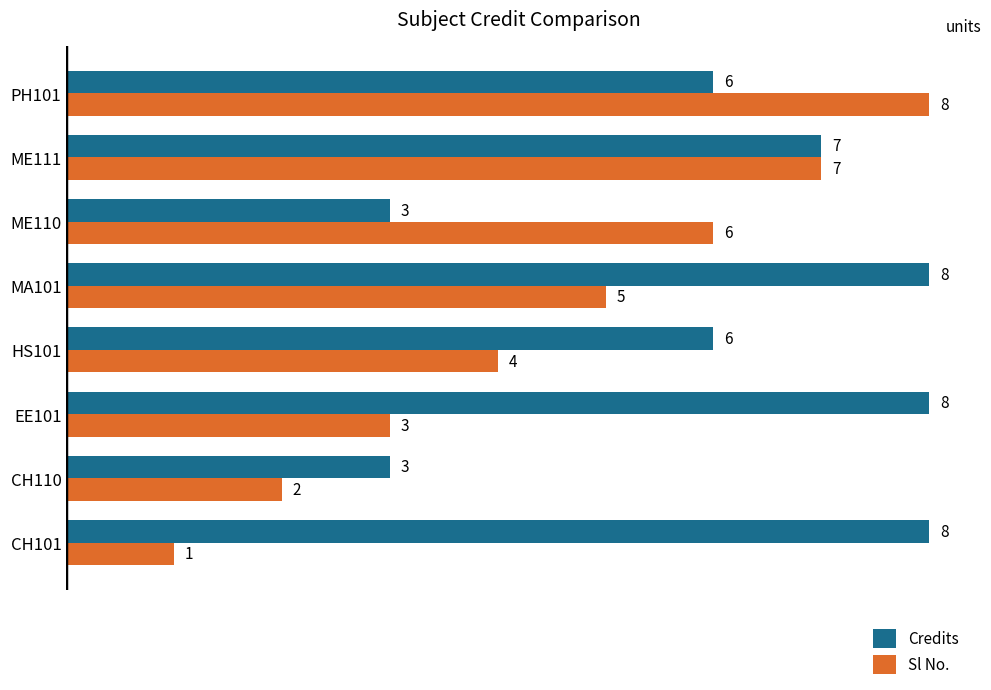

Is the value of Sl No. at CH101 greater than the value of Credits at HS101?

No